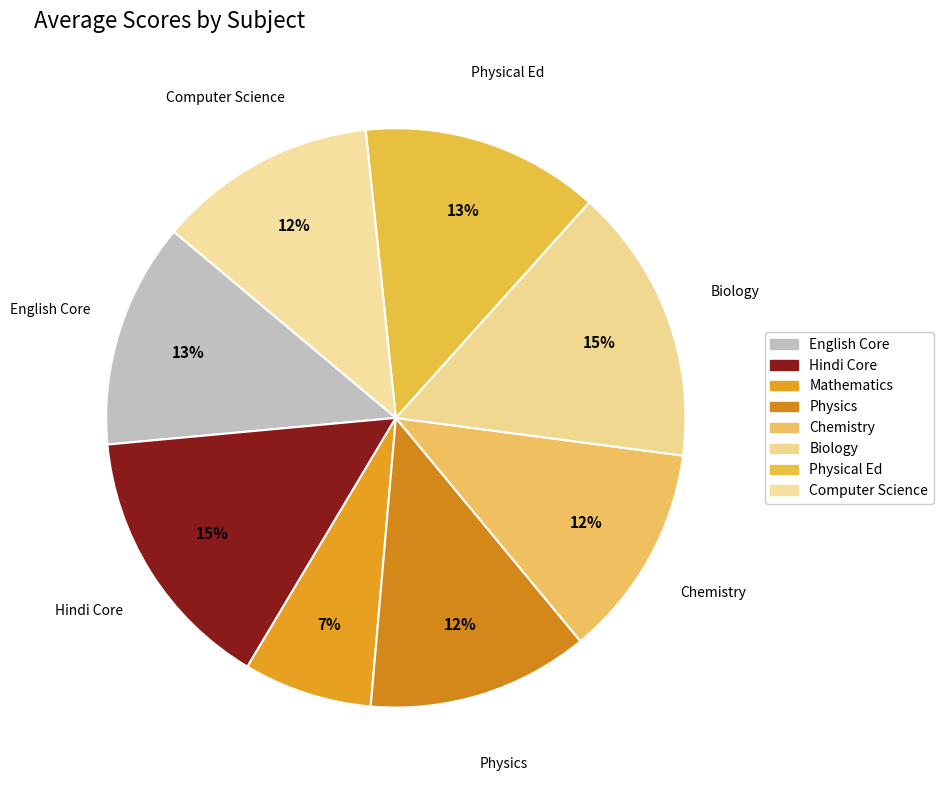

What is the smallest slice in the pie chart?

Mathematics (041)